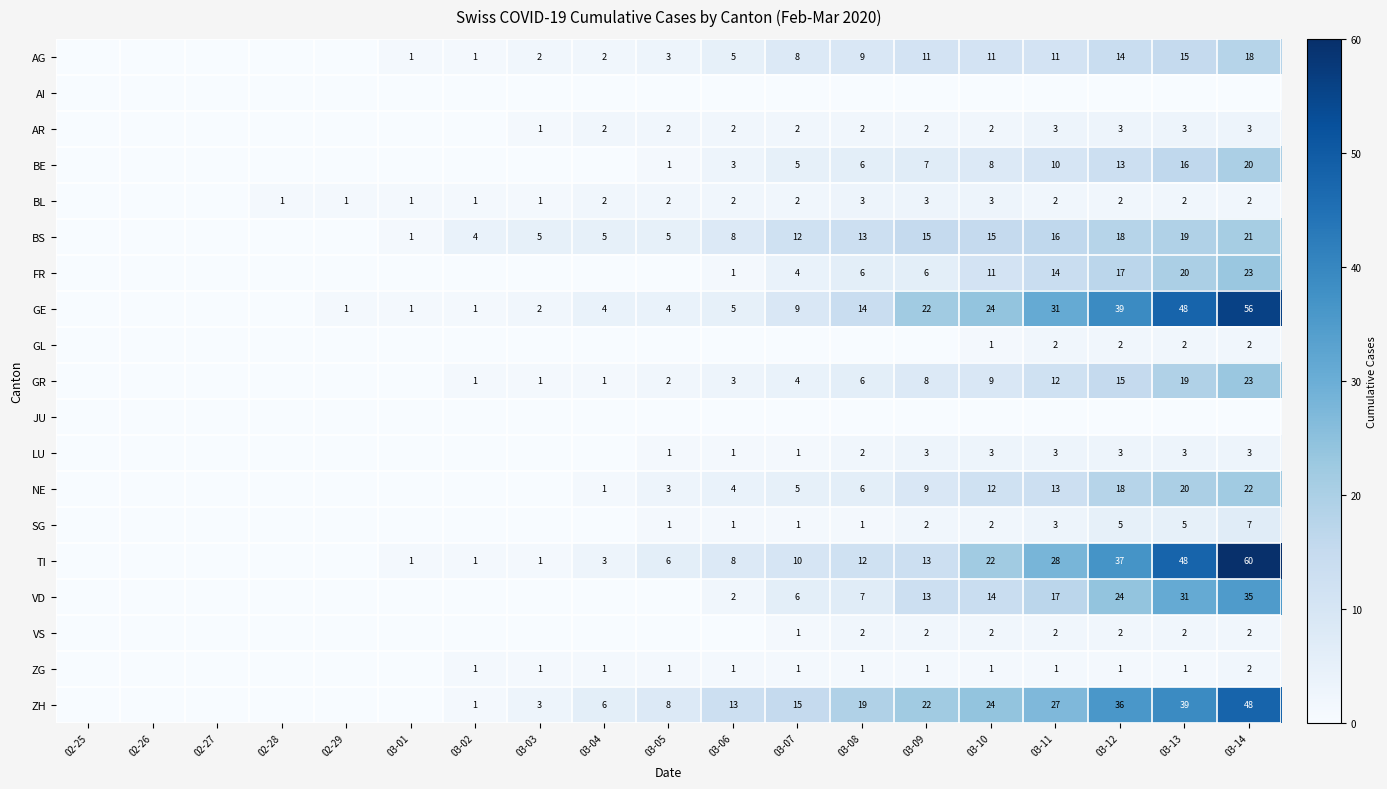

At how many categories does at least one series exceed 11?

9